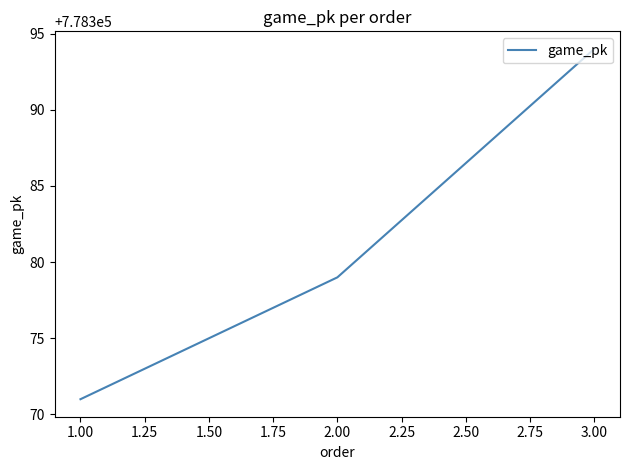

Which category has the lowest value across all series?

1.00